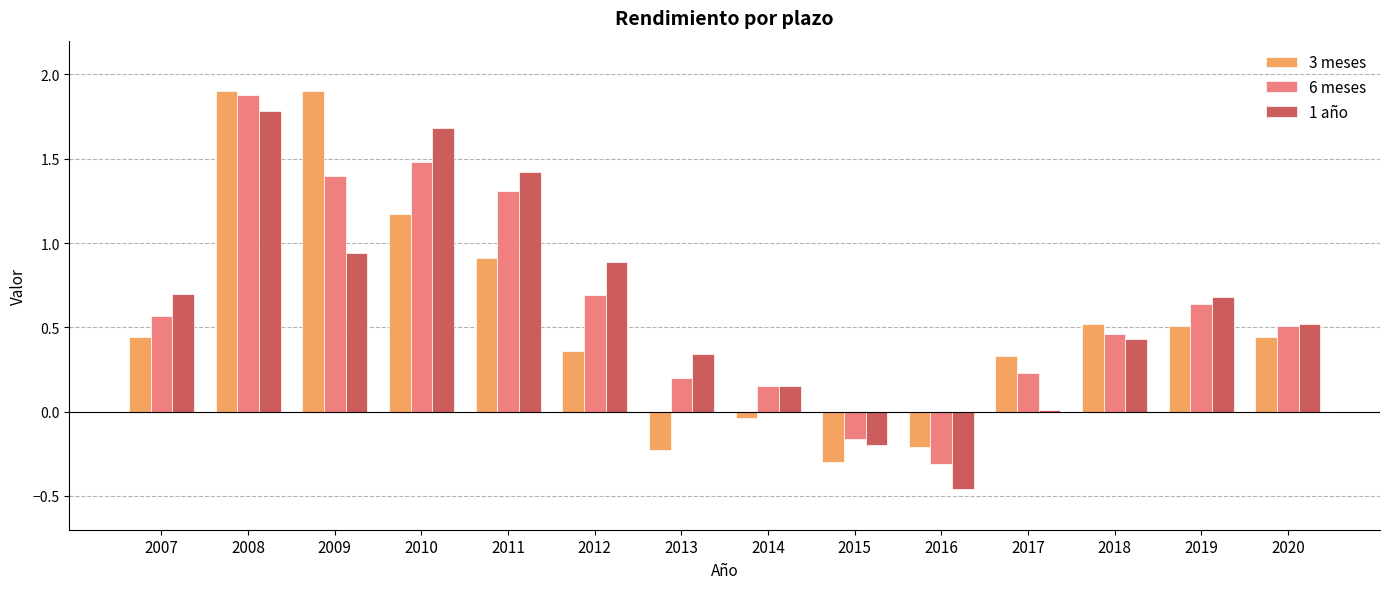

What is the difference between the second highest and second lowest values in the 6 meses series?

1.6